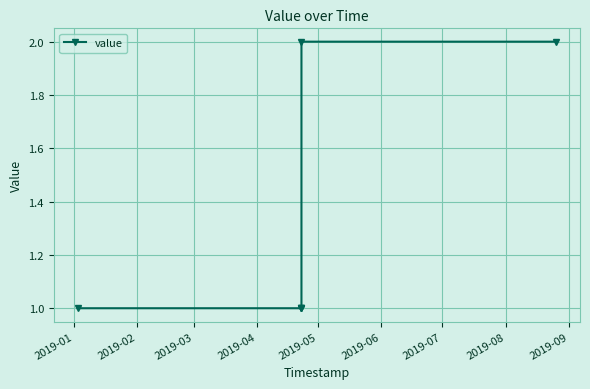

What is the sum of all values?

8